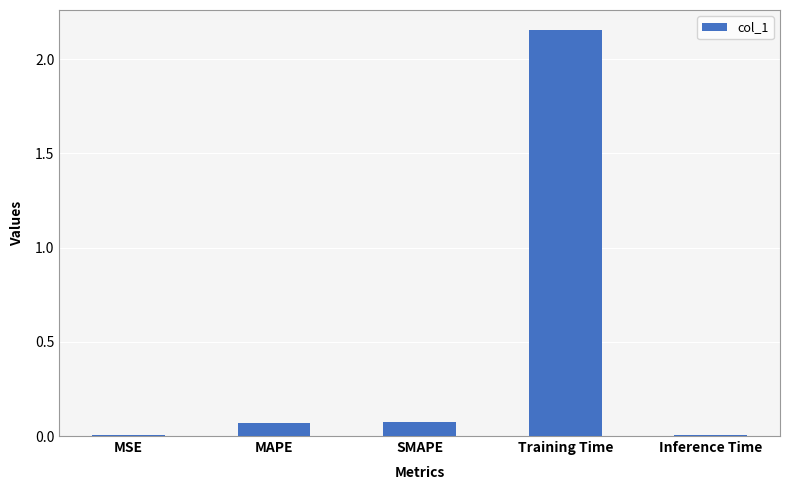

Which category has the highest value across all series?

Training Time